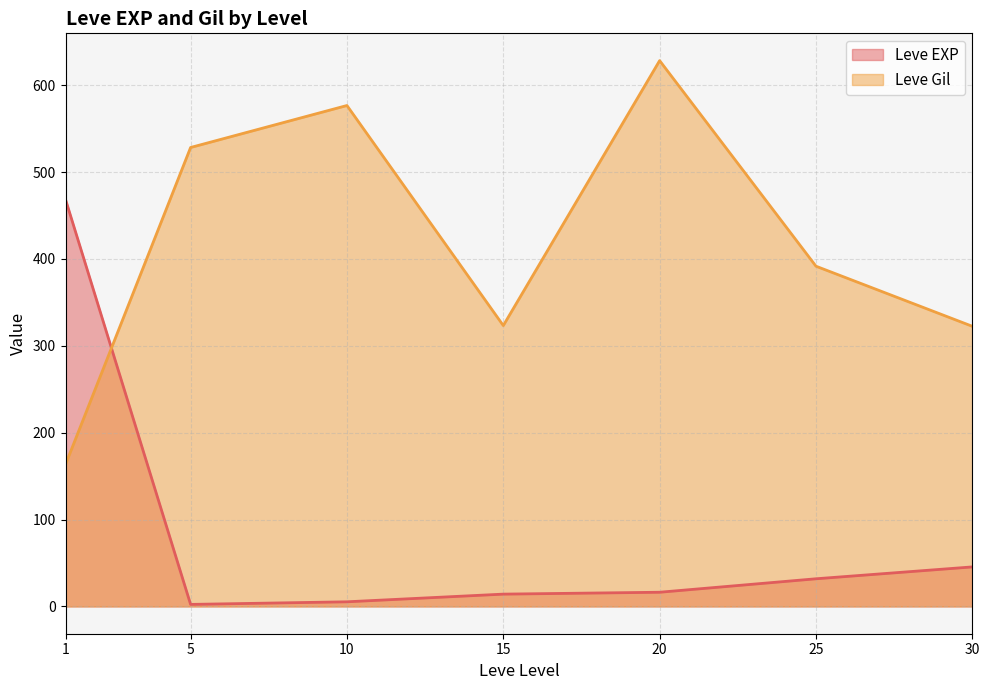

After their last crossing, which series has the higher values: Leve Gil or Leve EXP?

Leve Gil